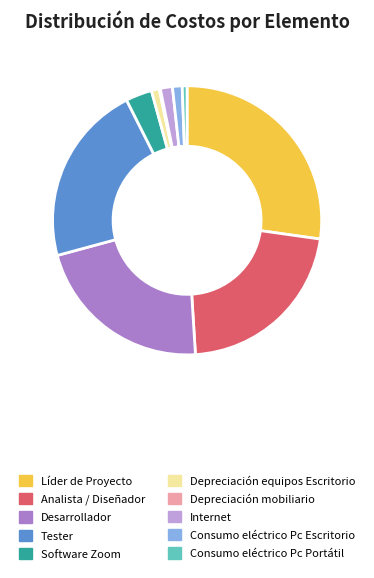

Does Desarrollador represent more than half of the total?

No